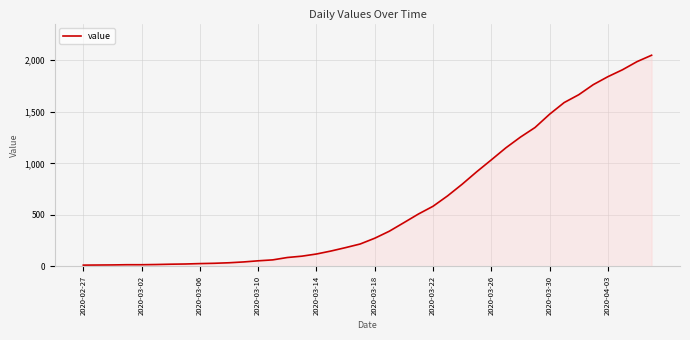

What is the maximum value shown in the chart?

2049